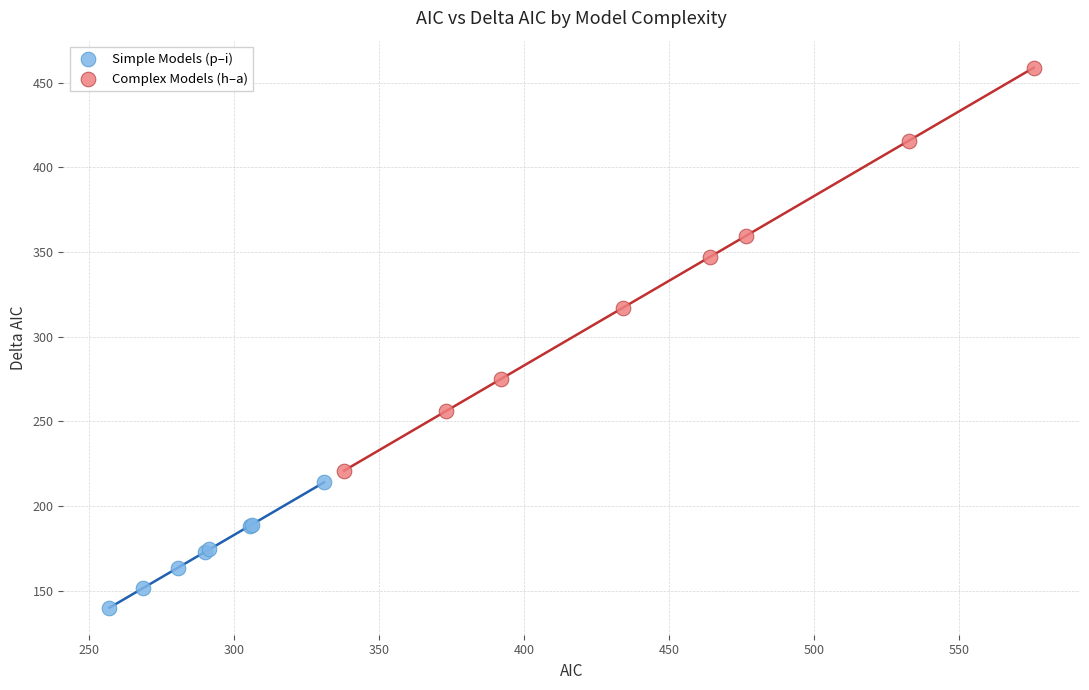

Which series contains the lowest Y value?

Simple Models (p–i)